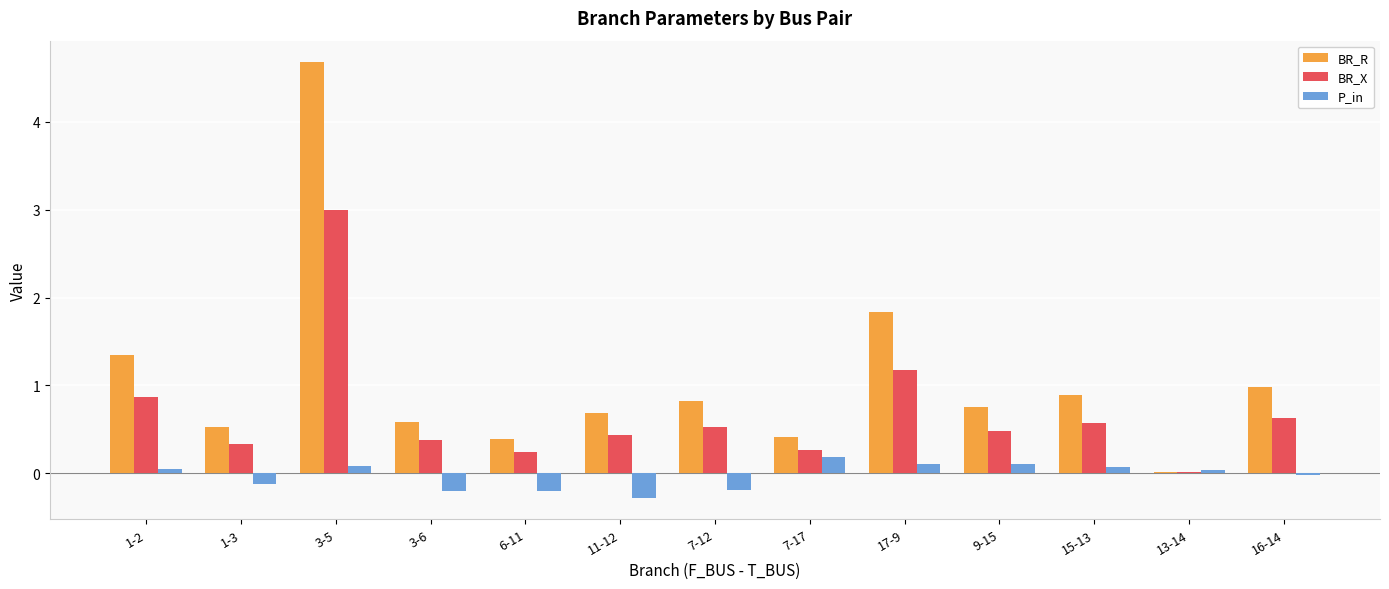

What is the sum of the P_in values at 7-17 and 15-13?

0.3